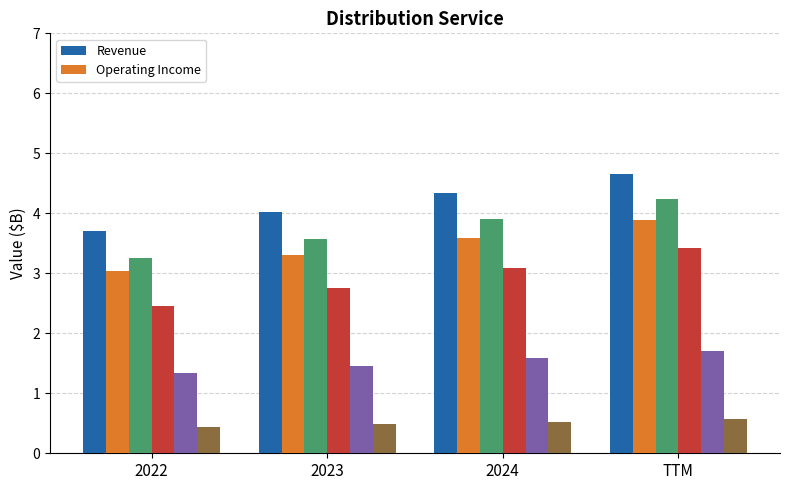

What is the difference between the highest and lowest values at 2023?

3.5